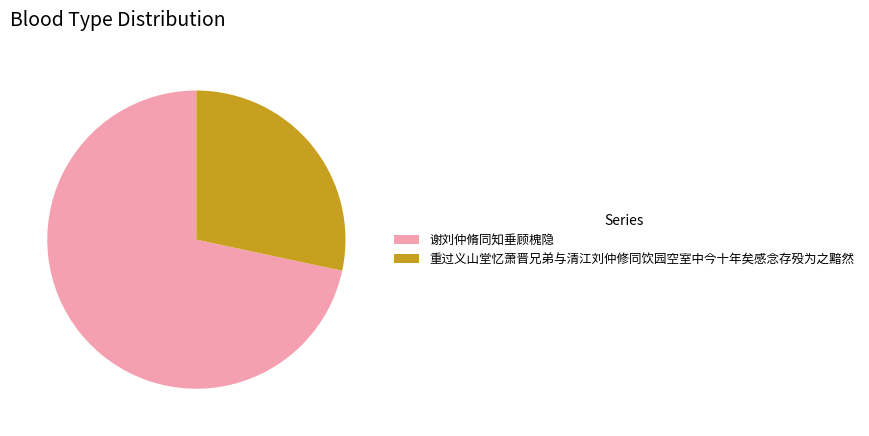

What is the ratio of the value at 重过义山堂忆萧晋兄弟与清江刘仲修同饮园空室中今十年矣感念存殁为之黯然 to the value at 谢刘仲脩同知垂顾槐隐?

0.4